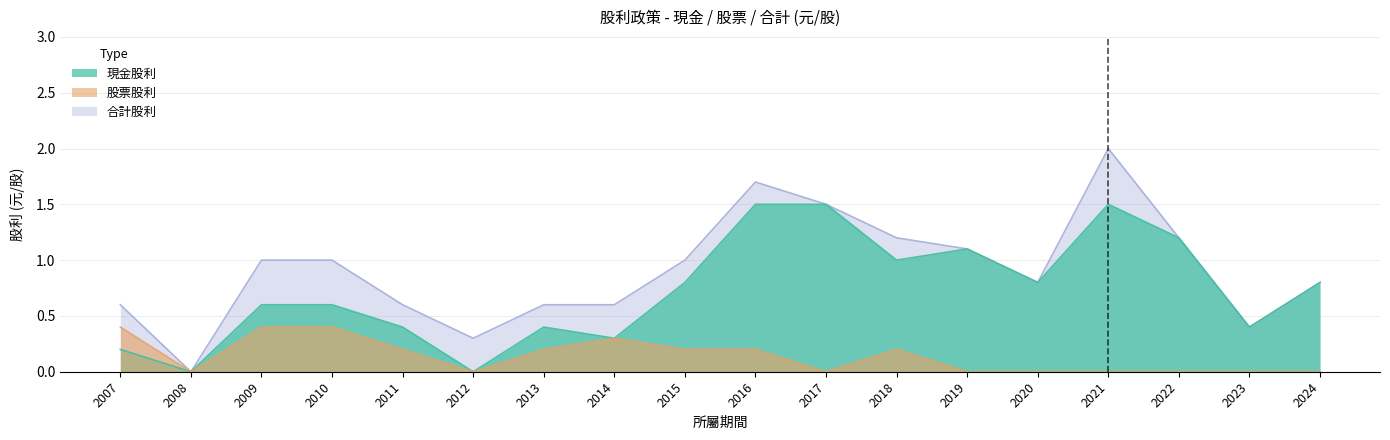

List the series in order of their overall mean, highest first.

合計股利, 現金股利, 股票股利